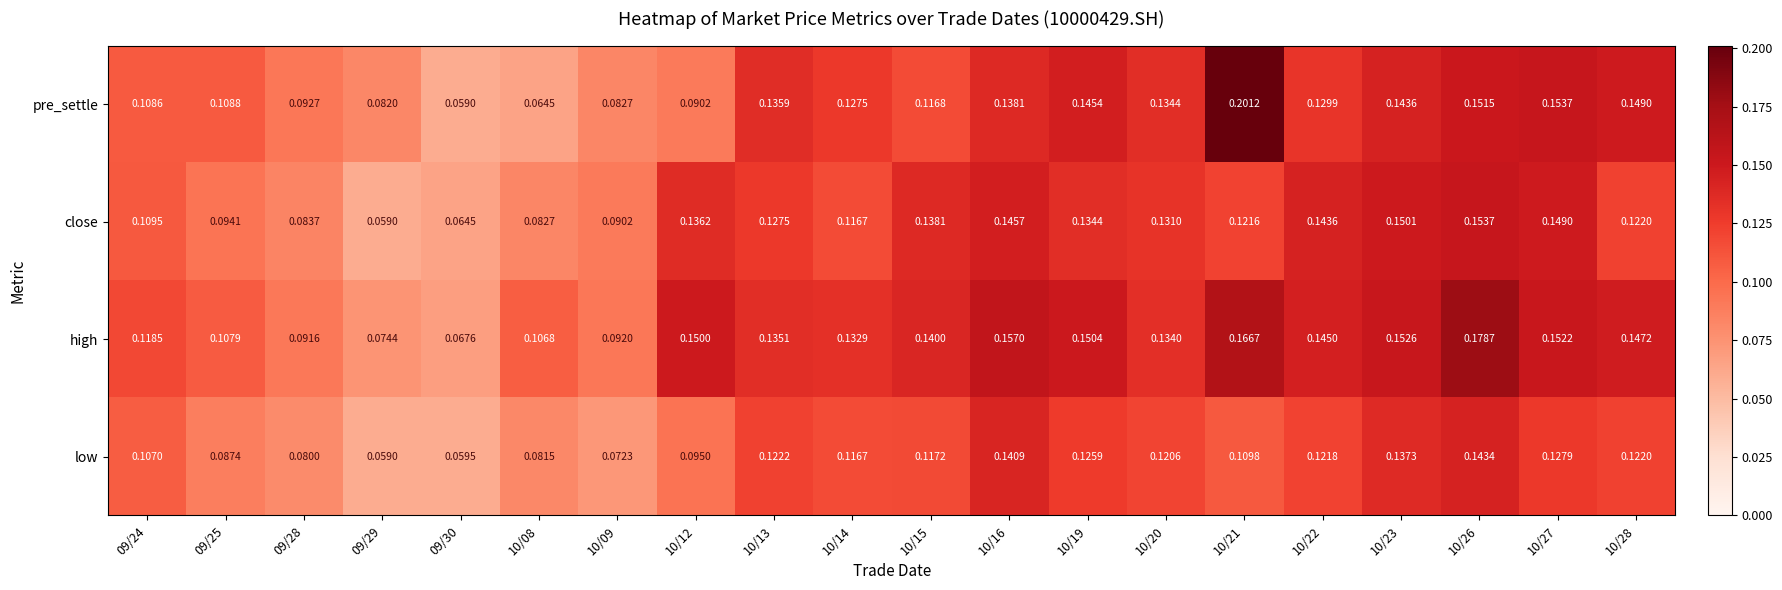

Rank the series at 10/16 from highest to lowest value.

high, close, low, pre_settle